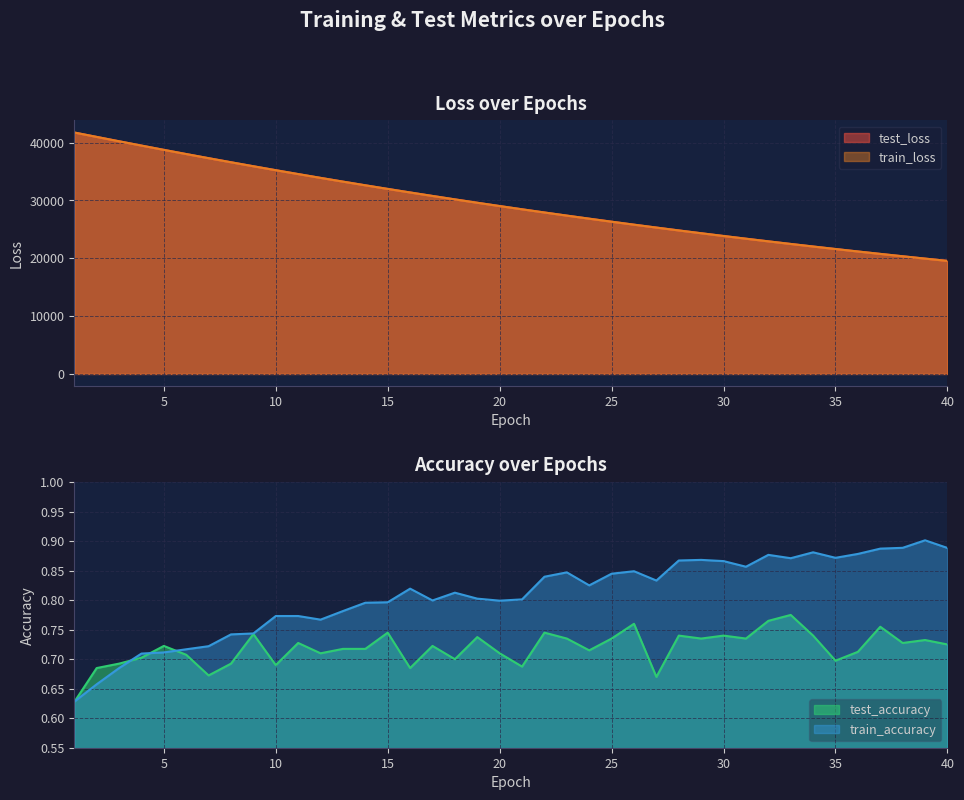

Between 26 and 37, which is larger?

26